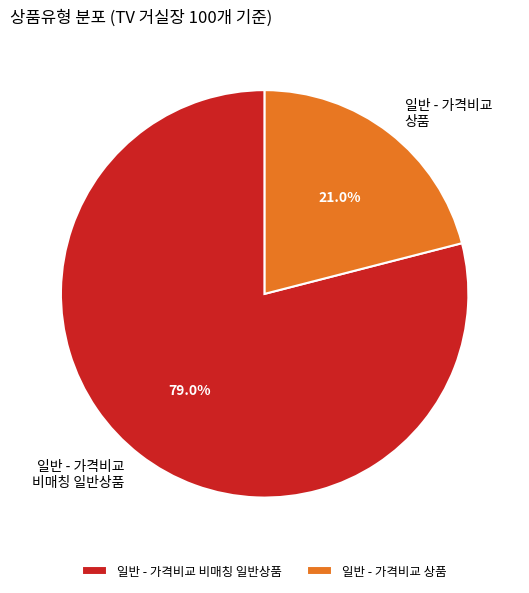

What is the ratio of the value at 일반 - 가격비교 상품 to the value at 일반 - 가격비교 비매칭 일반상품?

0.3